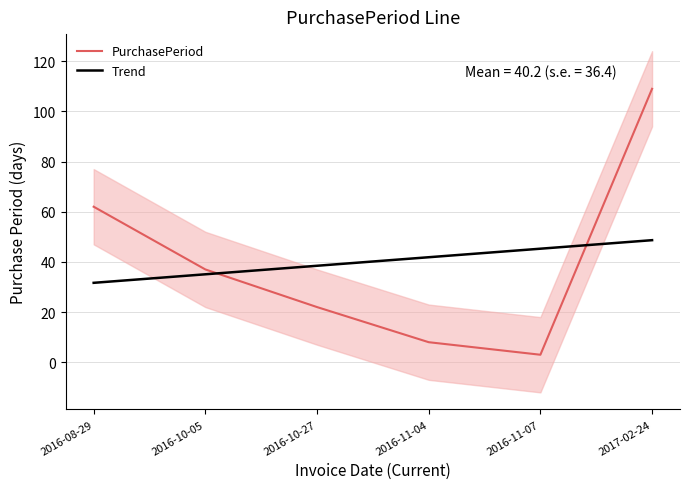

Which series changed the most between 2016-10-05 and 2017-02-24?

PurchasePeriod